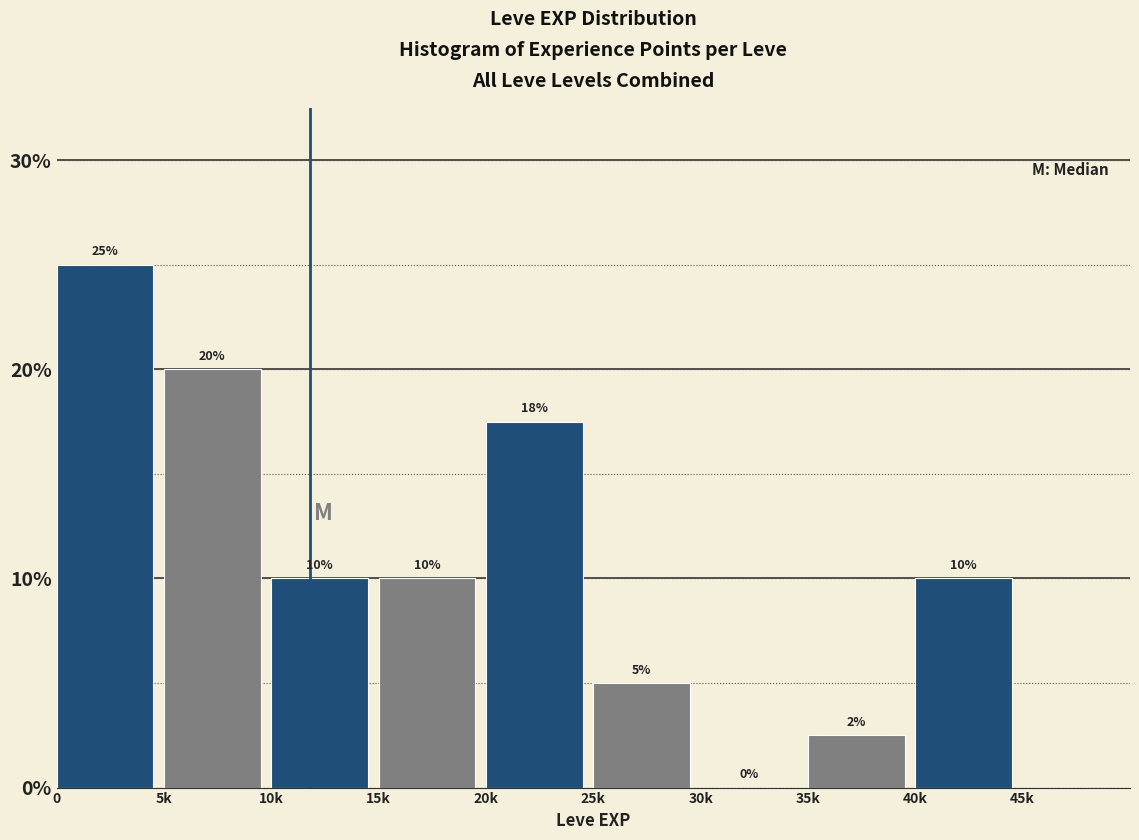

What is the greatest value displayed?

25.0